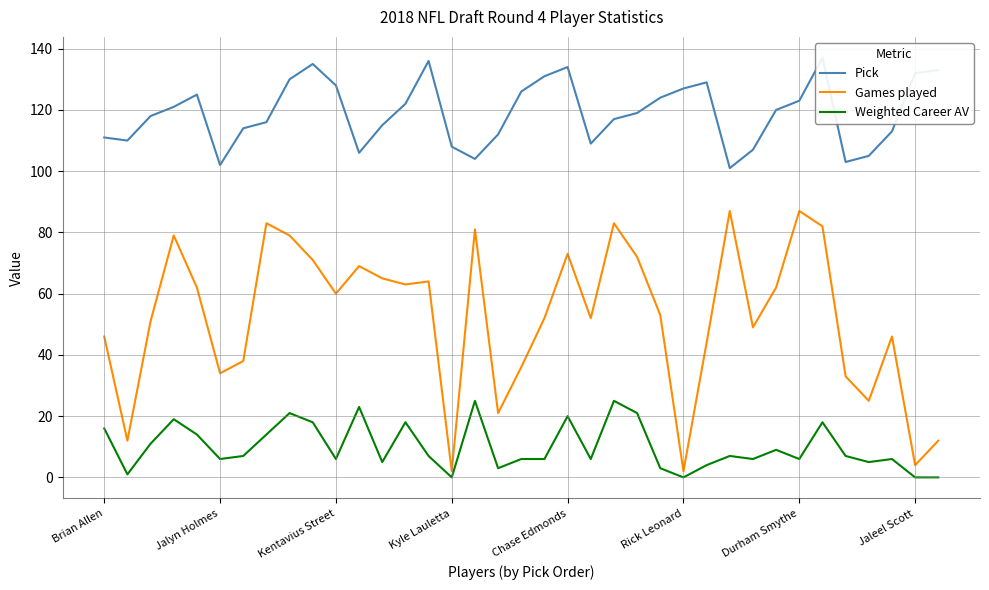

Is it true that Games played equals 87 at Durham Smythe?

True